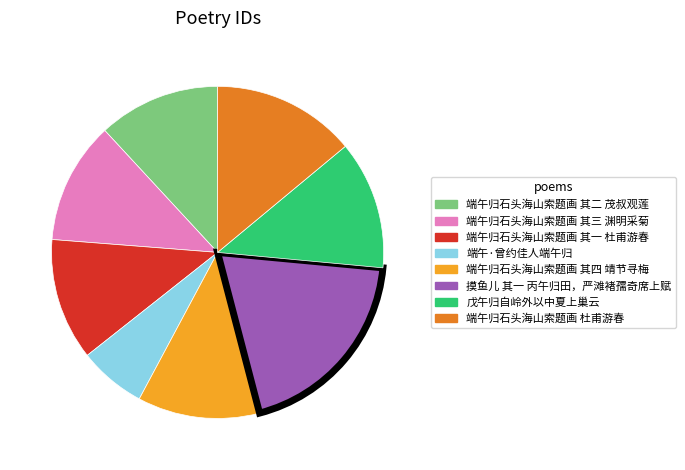

Approximately how many times larger is the value at 摸鱼儿 其一 丙午归田，严滩褚孺奇席上赋 compared to 端午归石头海山索题画 其二 茂叔观莲?

1.6